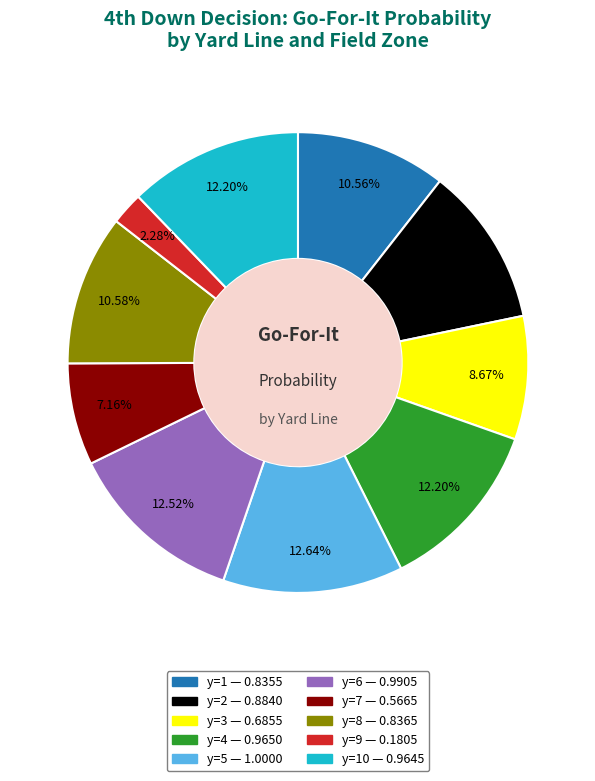

Is there a majority slice in this chart?

No